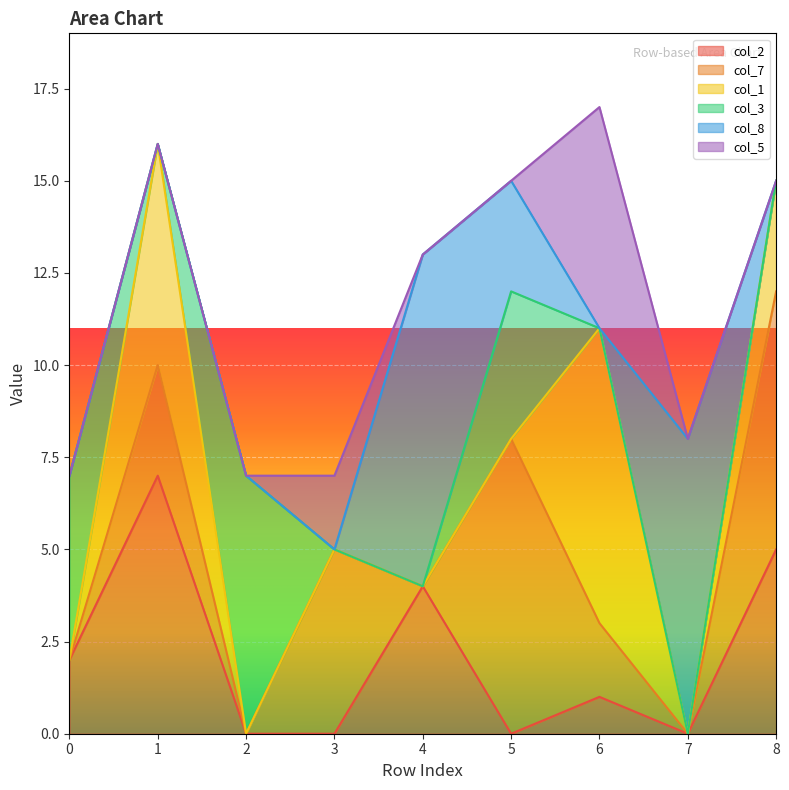

What is the difference between the maximum and second lowest values in the col_1 series?

8